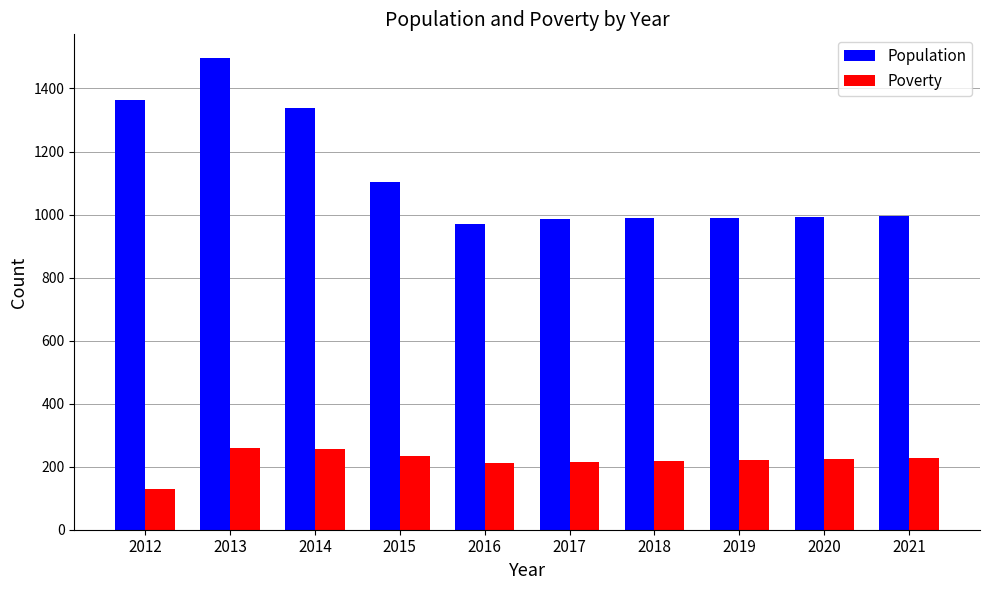

What is the sum of the Population values at 2018 and 2016?

1959